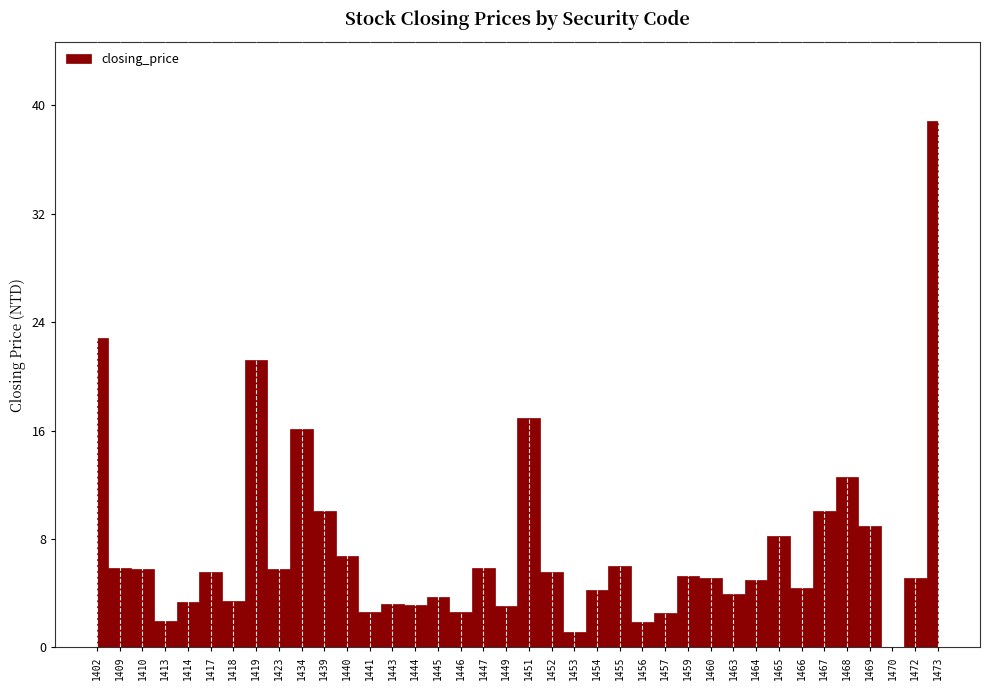

Reading left to right, extract all data points from this chart.

1402=22.8	1409=5.8	1410=5.8	1413=2.0	1414=3.4	1417=5.5	1418=3.5	1419=21.2	1423=5.8	1434=16.1	1439=10.1	1440=6.7	1441=2.6	1443=3.2	1444=3.1	1445=3.8	1446=2.6	1447=5.9	1449=3.0	1451=16.9	1452=5.6	1453=1.1	1454=4.2	1455=6.0	1456=1.9	1457=2.6	1459=5.3	1460=5.1	1463=3.9	1464=5.0	1465=8.2	1466=4.4	1467=10.1	1468=12.6	1469=8.9	1470=0.0	1472=5.1	1473=38.9